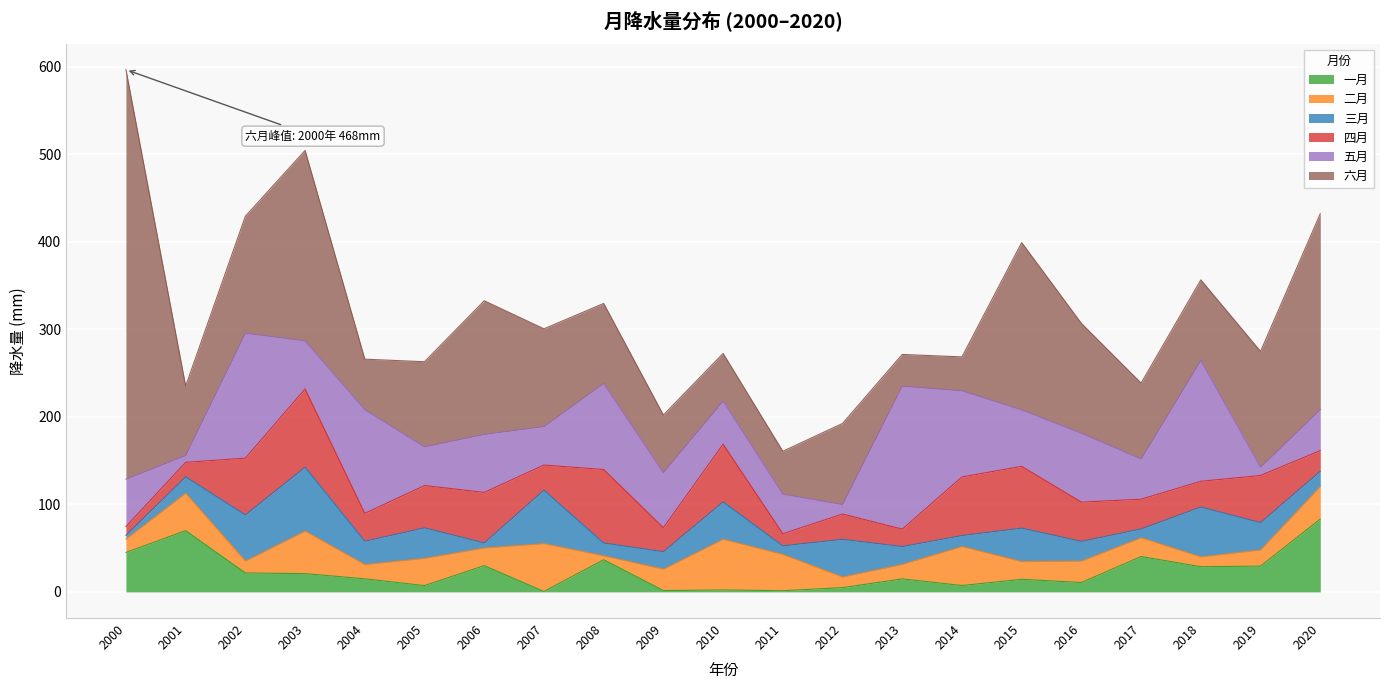

Reading right to left, what are all the values shown in this chart?

一月: 83.3	29.5	28.8	40.5	10.8	14.4	7.3	14.9	4.9	1.4	2.2	1.6	36.8	0.5	30.0	7.2	15.0	20.9	21.7	70.0	45.1
二月: 37.2	18.4	11.2	21.4	24.4	20.2	44.6	16.5	12.1	41.5	57.9	24.4	4.5	54.6	20.2	31.1	16.3	48.6	13.5	42.8	15.2
三月: 17.5	31.3	57.0	10.2	22.6	38.3	12.6	20.4	43.1	9.8	42.7	20.0	14.6	61.1	5.7	34.8	26.7	73.1	52.8	18.8	4.4
四月: 23.6	53.9	29.4	34.0	44.9	70.6	67.0	19.9	28.9	13.8	65.9	27.4	84.0	28.7	57.8	48.4	31.8	89.3	64.9	16.5	10.0
五月: 46.8	9.3	138.1	45.9	78.8	64.5	98.4	163.4	10.8	45.2	49.3	63.0	98.2	43.9	66.3	44.2	118.5	55.0	142.7	7.8	54.1
六月: 224.0	132.4	92.0	86.8	125.5	191.2	38.8	36.3	92.7	49.0	54.4	65.8	91.5	111.7	152.7	97.3	57.7	217.6	133.7	79.3	468.1